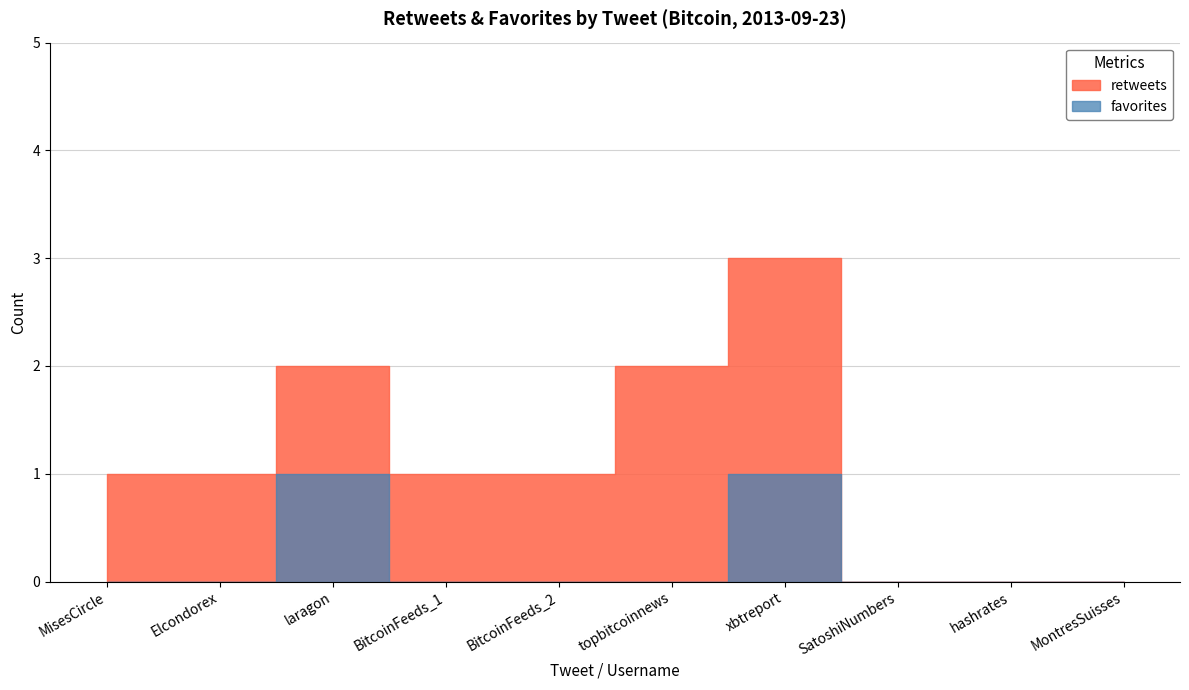

Where is favorites nearest to the value 0?

MisesCircle